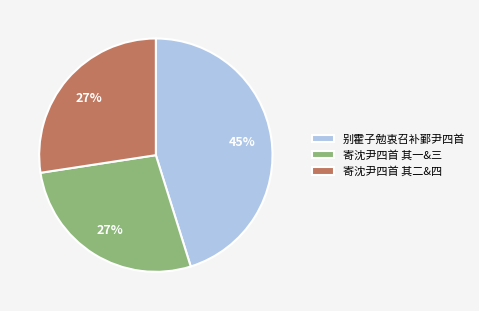

Do 别霍子勉衷召补鄞尹四首 and 寄沈尹四首 其一&三 together represent more than half of the pie?

Yes